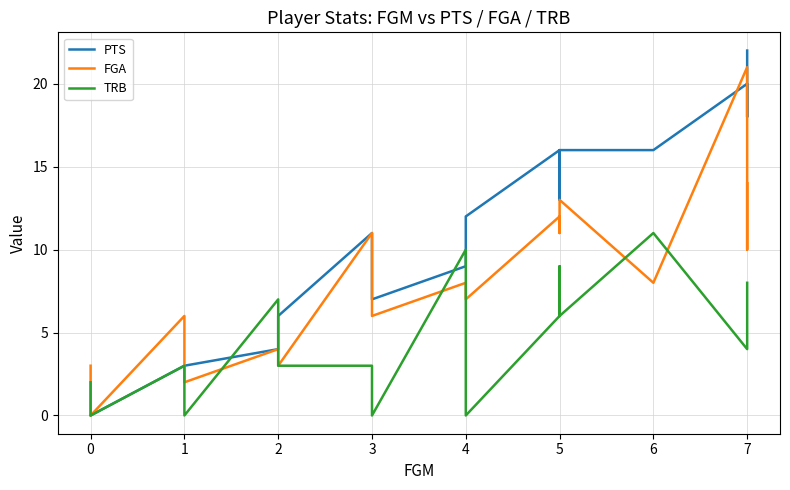

The FGA series shows 8 at 1. True or false?

False